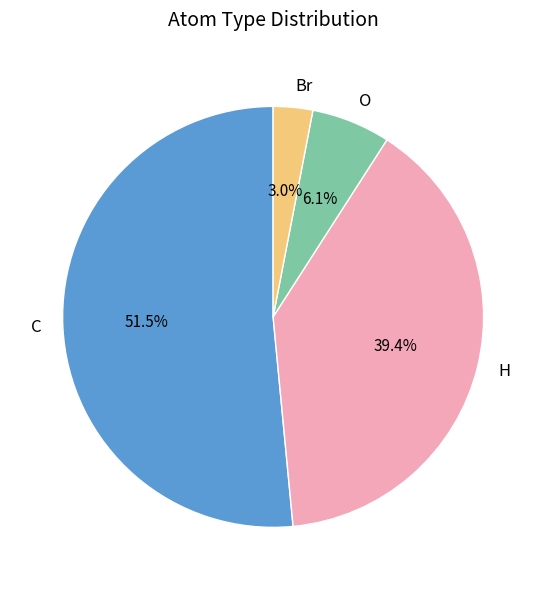

Rank the categories by value from lowest to highest.

Br, O, H, C